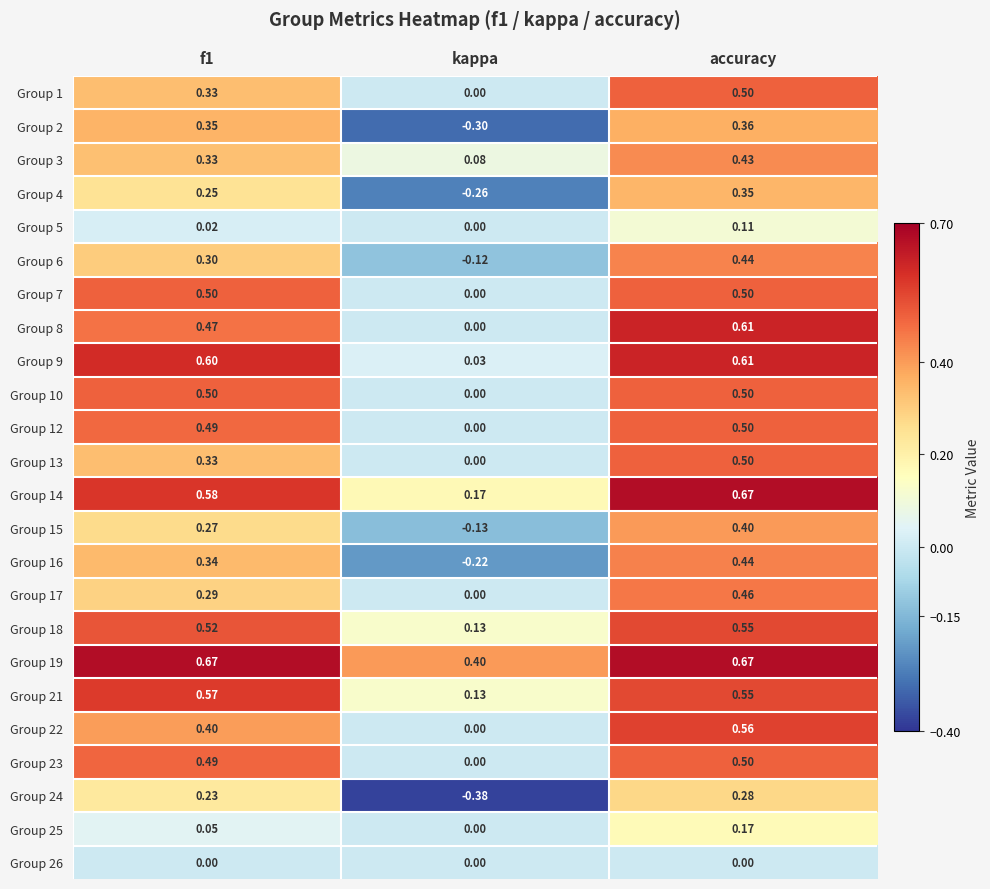

Where is Group 23 nearest to the value 0?

kappa